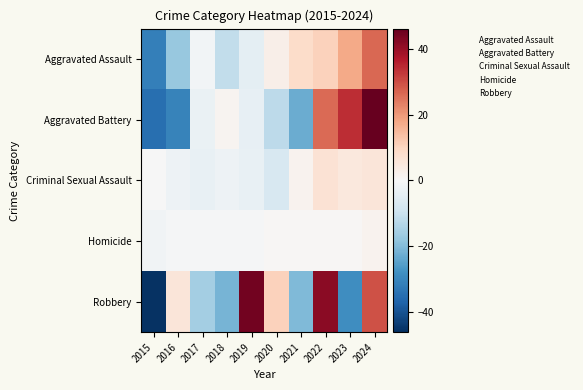

Between 2015 and 2023, which is larger?

2023